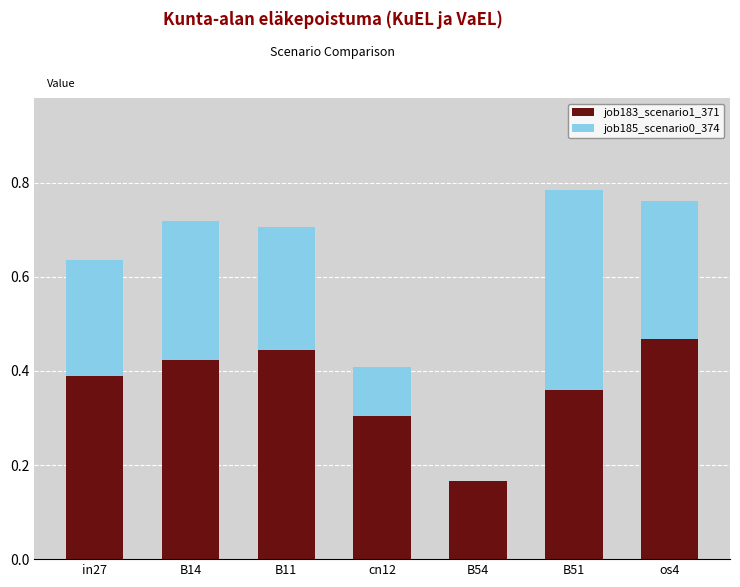

What is the difference between the job183_scenario1_371 values at B14 and B51?

0.1